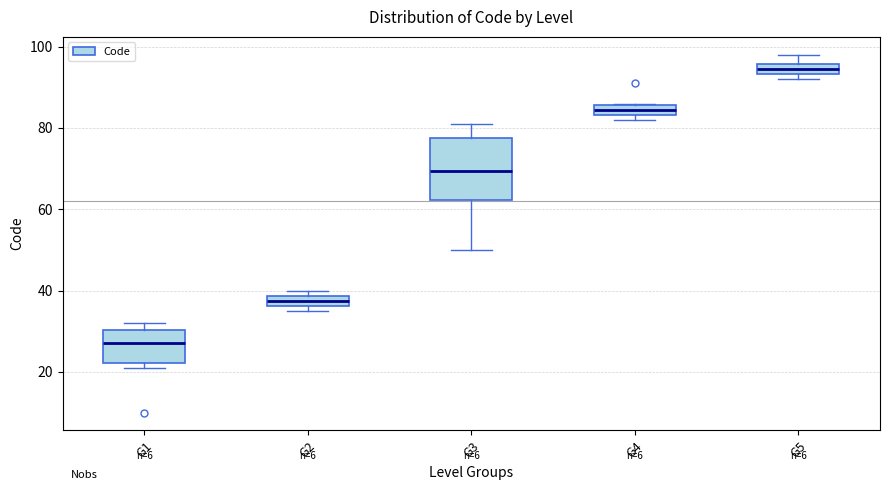

Which box has the highest median line?

G5